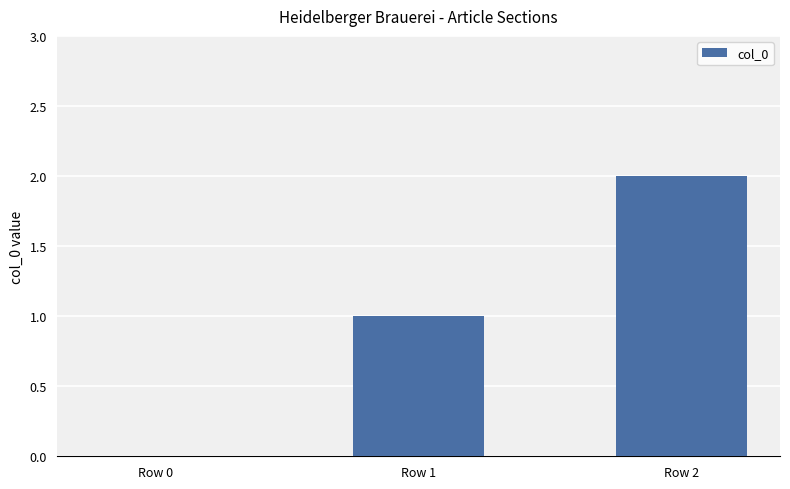

The value at Row 0 is 1. True or false?

False